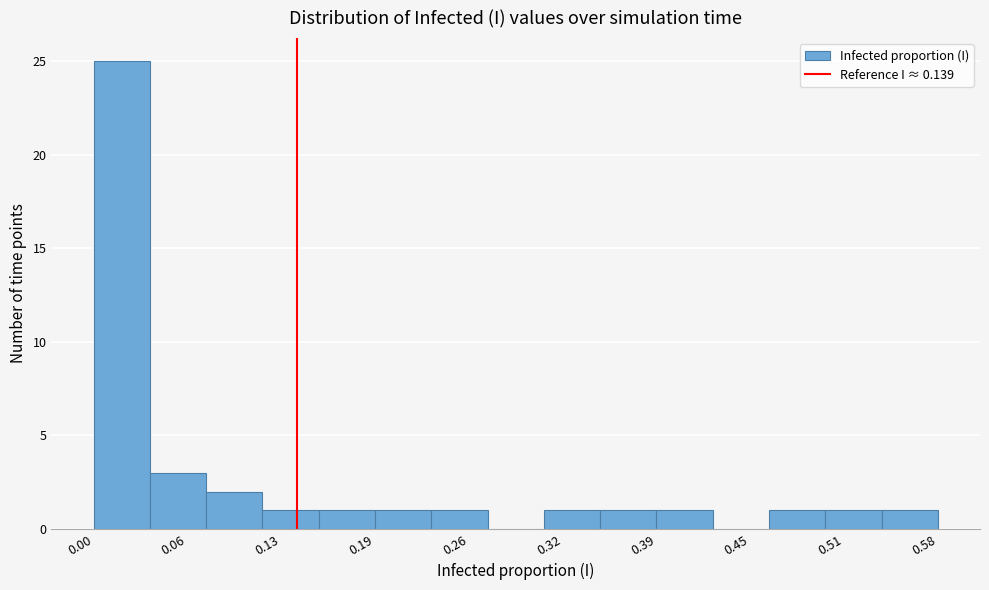

Around what value on the x-axis is the tallest bar? Give the approximate position of its centre, as read against the axis.

0.02